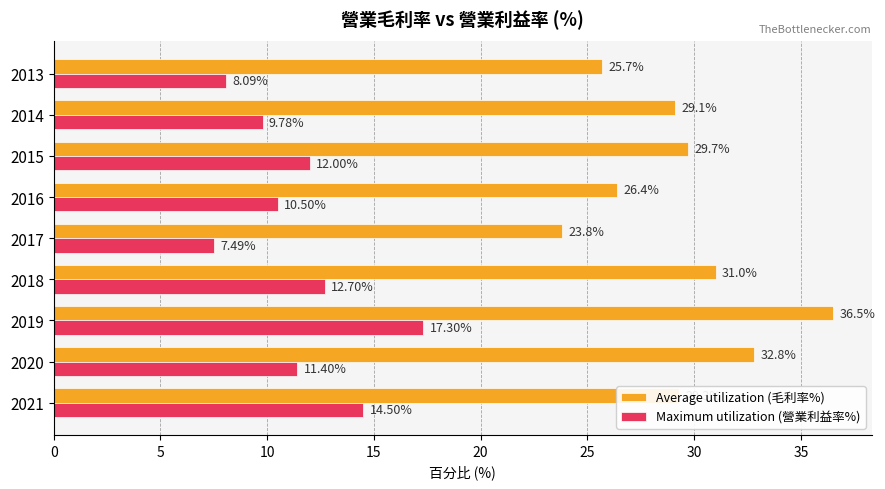

At which category is the sum across all series the highest?

2019